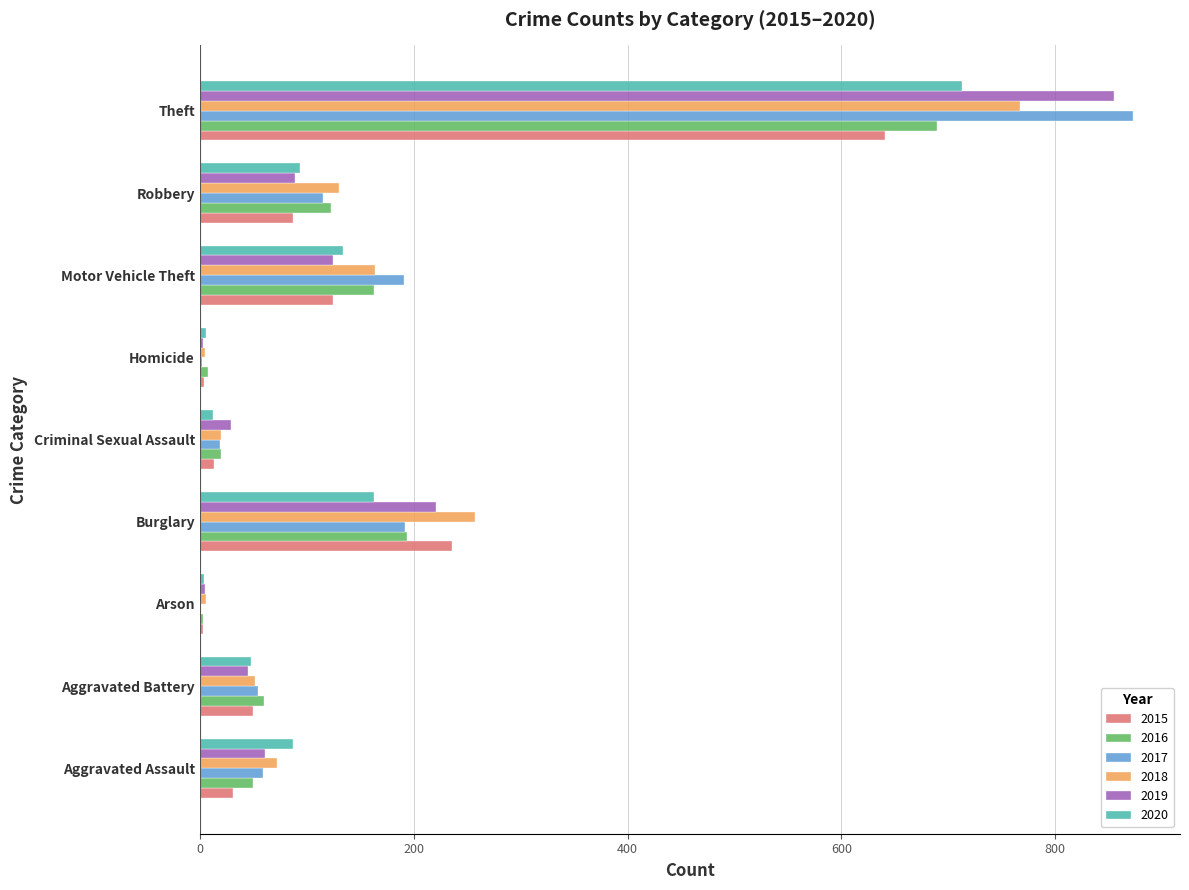

Is it true that 2016 equals 60 at Aggravated Battery?

True